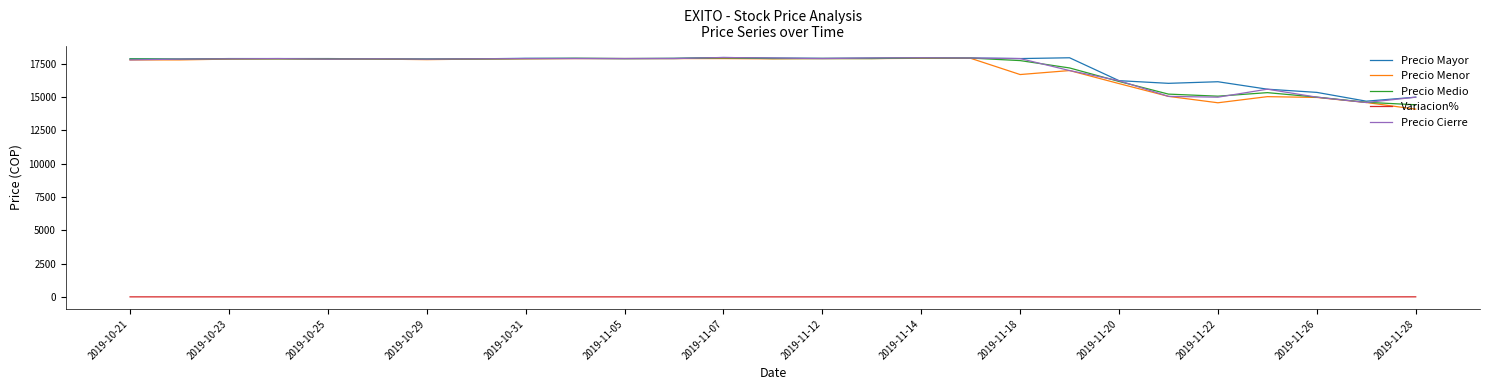

True or false: Variacion% and Precio Mayor cross at least once.

False